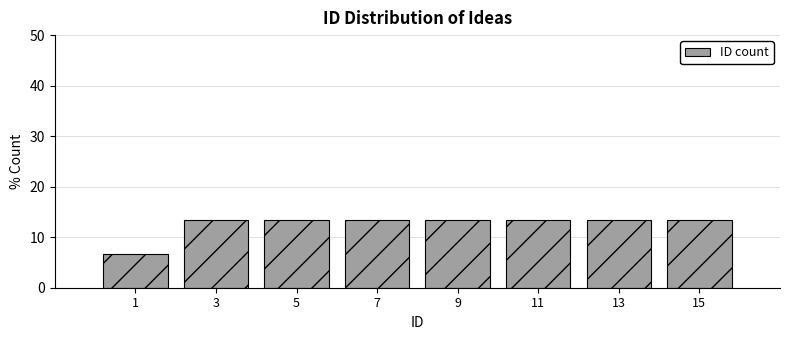

Reading left to right, transcribe this chart: for each bar, give the range it covers on the x-axis and its height. The values are not printed on the chart, so give them approximately, as read against the axis.

0 to 2: 7
2 to 4: 13
4 to 6: 13
6 to 8: 13
8 to 10: 13
10 to 12: 13
12 to 14: 13
14 to 16: 13